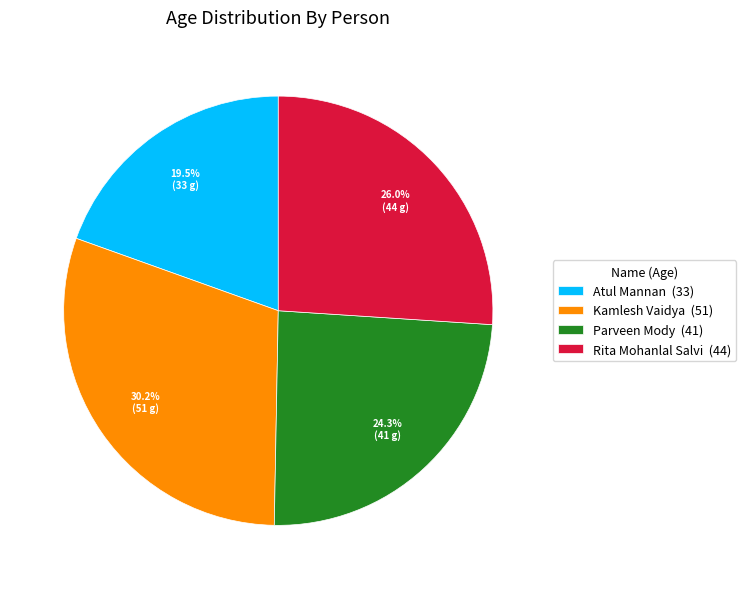

What percentage is NOT represented by Rita Mohanlal Salvi (44)?

74.0%